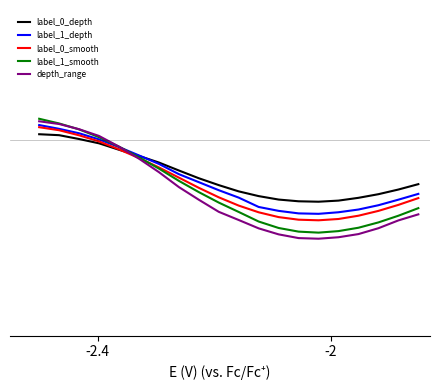

At which label does label_0_depth first exceed -1?

-2.4